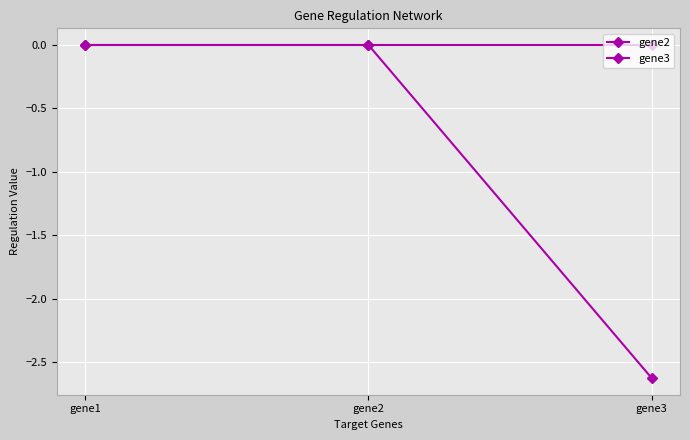

At gene1, list the series in order from smallest to largest.

gene2, gene3